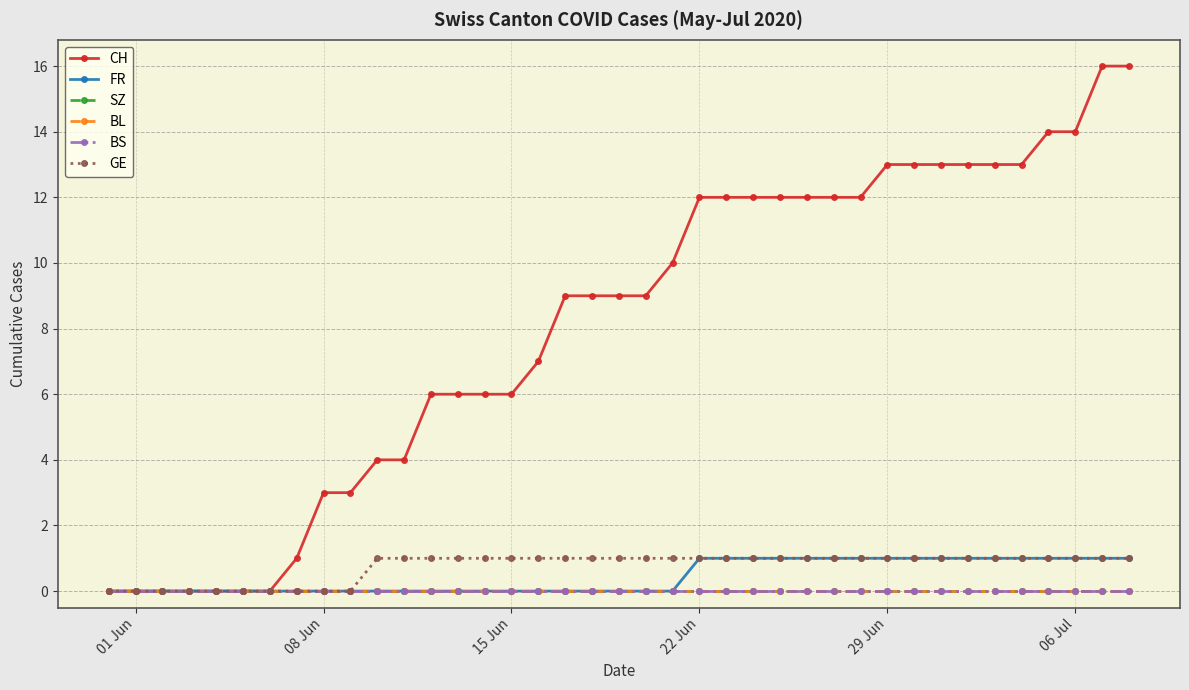

Is this an area chart (filled region under the line)?

No